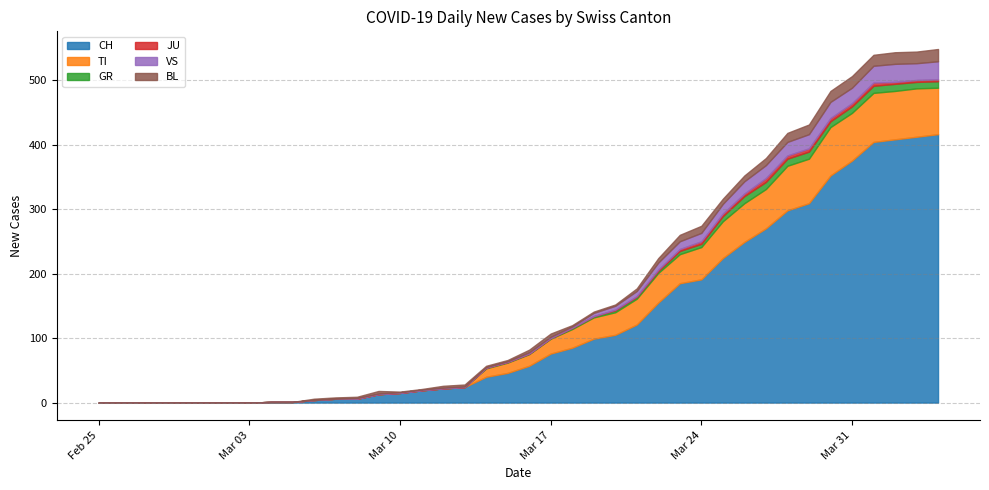

After their last crossing, which series has the higher values: BL or GR?

BL